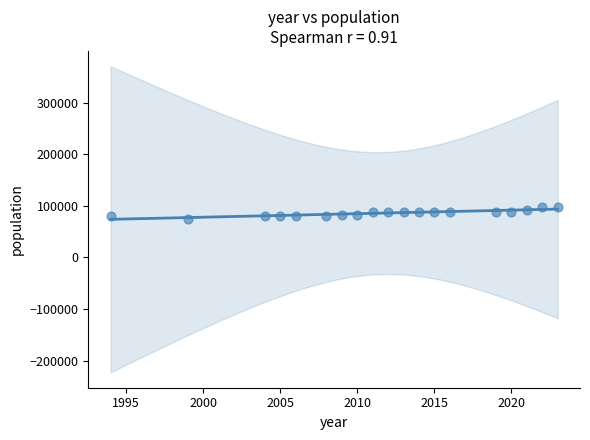

What is the range of Y values (max minus min)?

23074